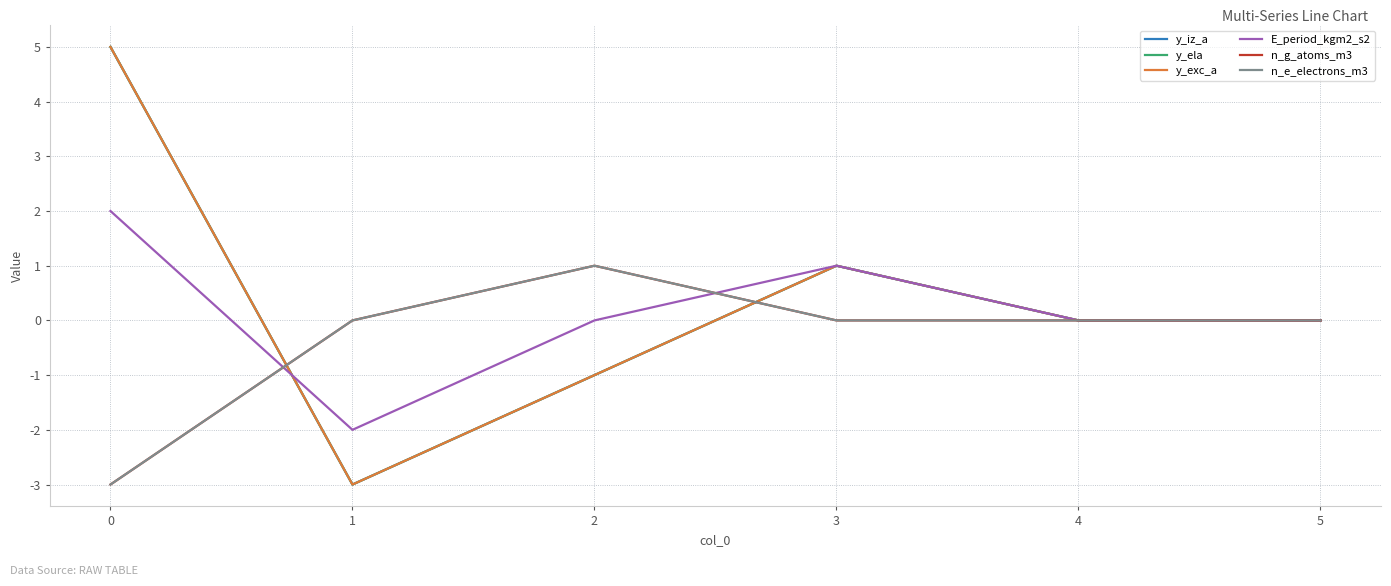

After their last crossing, which series has the higher values: n_g_atoms_m3 or y_ela?

y_ela